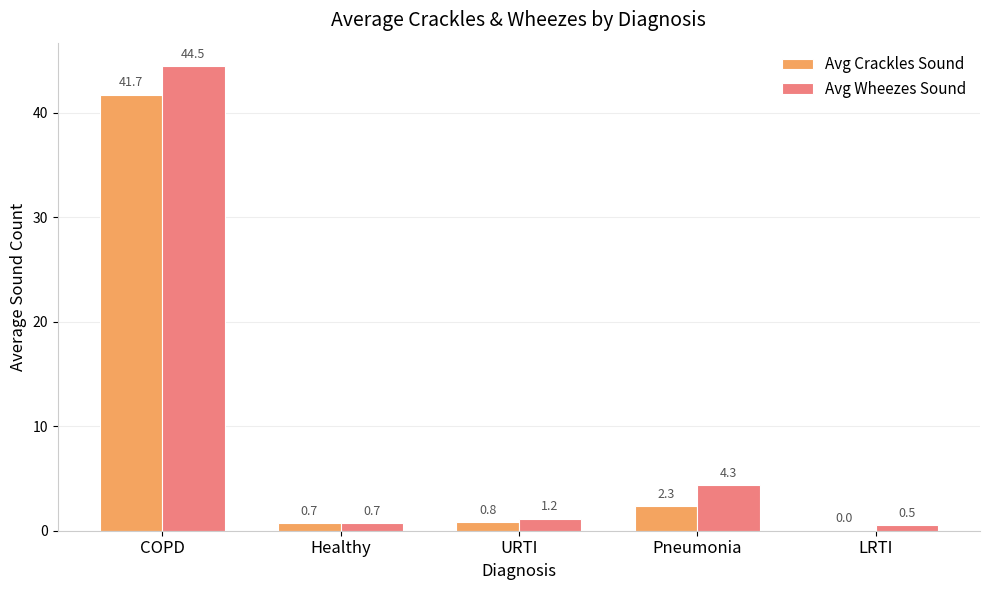

Which series has the largest total across all categories?

Avg Wheezes Sound